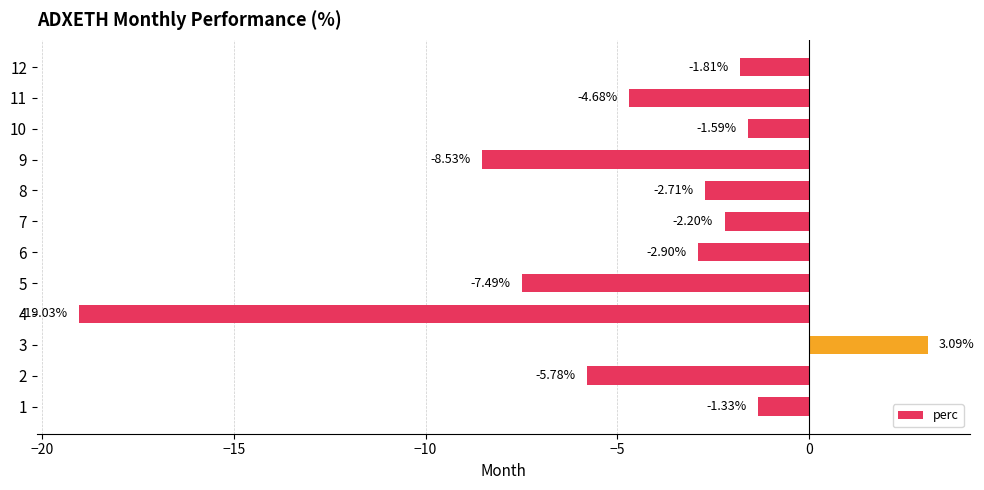

Rank the categories by value from highest to lowest.

3, 1, 10, 12, 7, 8, 6, 11, 2, 5, 9, 4